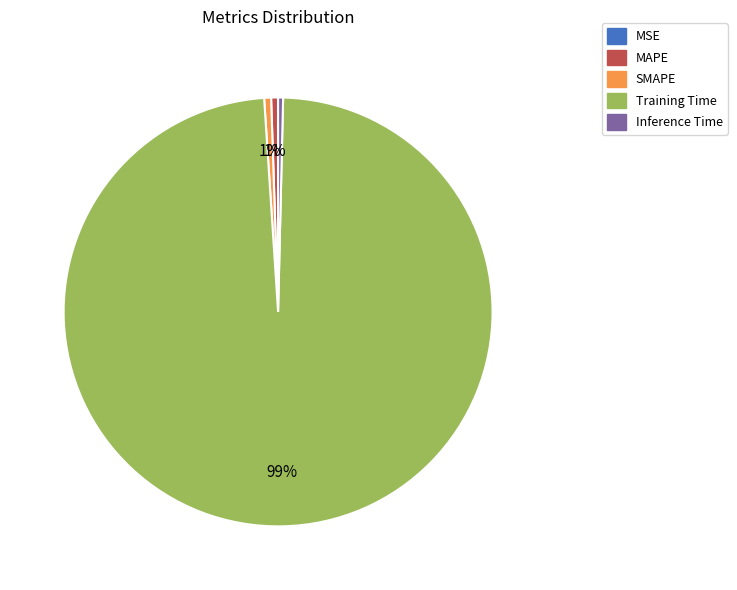

To the nearest percent, what percentage of the pie is MAPE?

1%